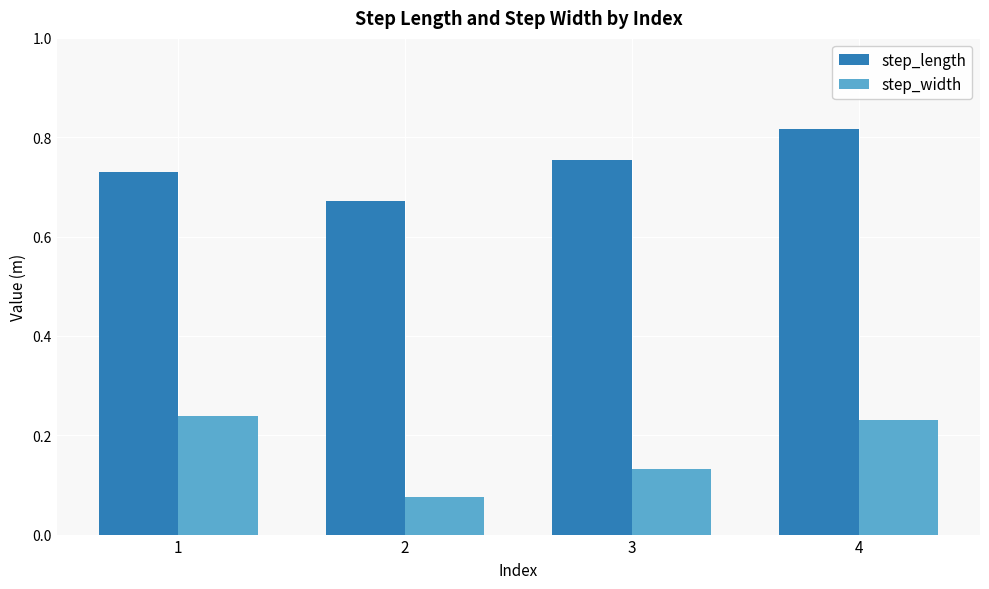

Between 1 and 2, which series saw the biggest shift?

step_width